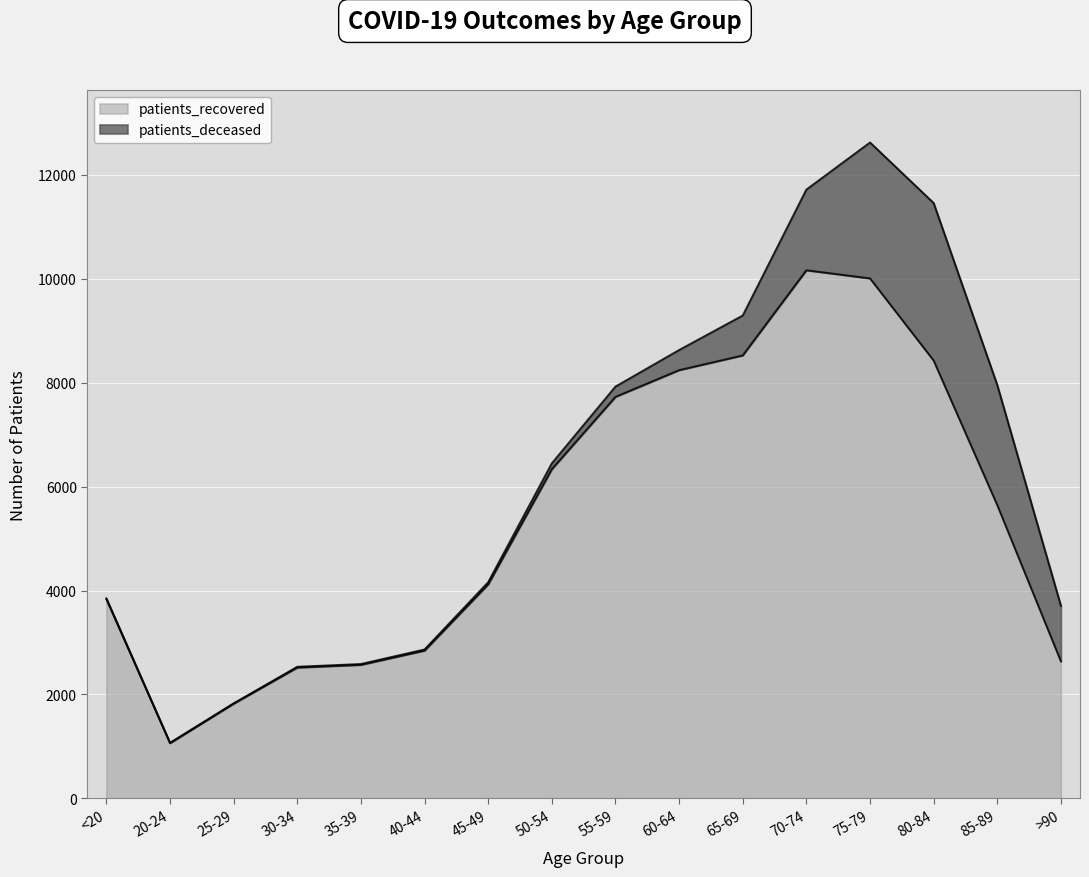

Reading right to left, what are all the values shown in this chart?

2638	5642	8423	10003	10159	8521	8238	7724	6333	4118	2844	2570	2518	1825	1066	3835